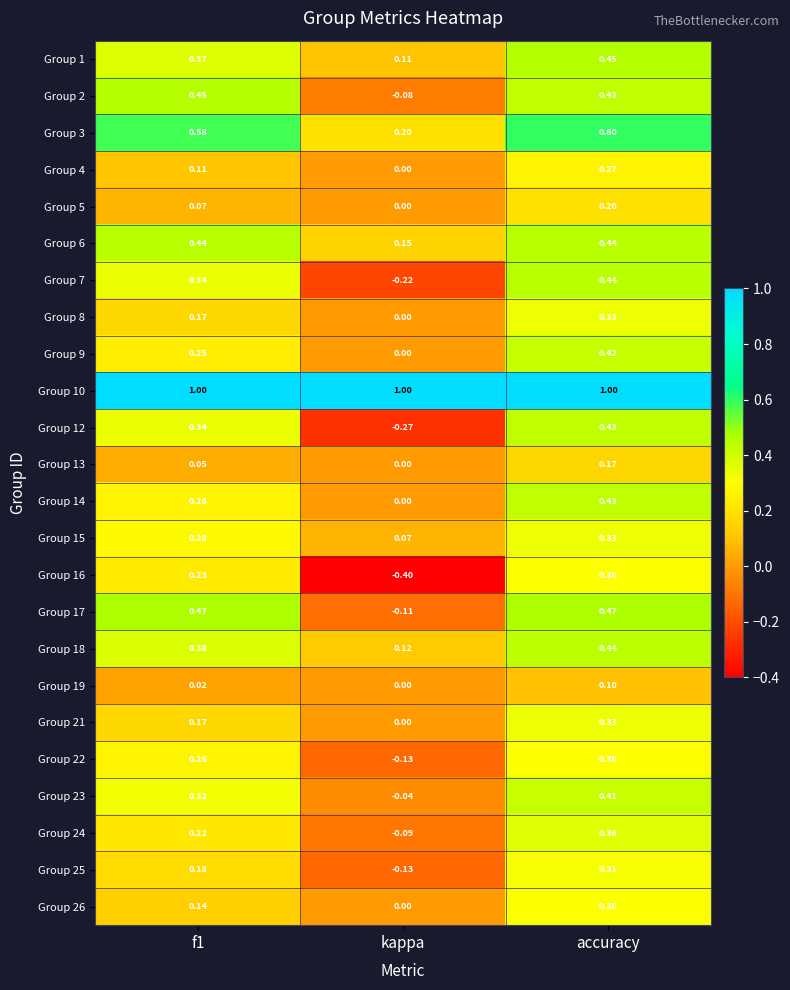

Which label corresponds to the smallest value in the chart?

kappa